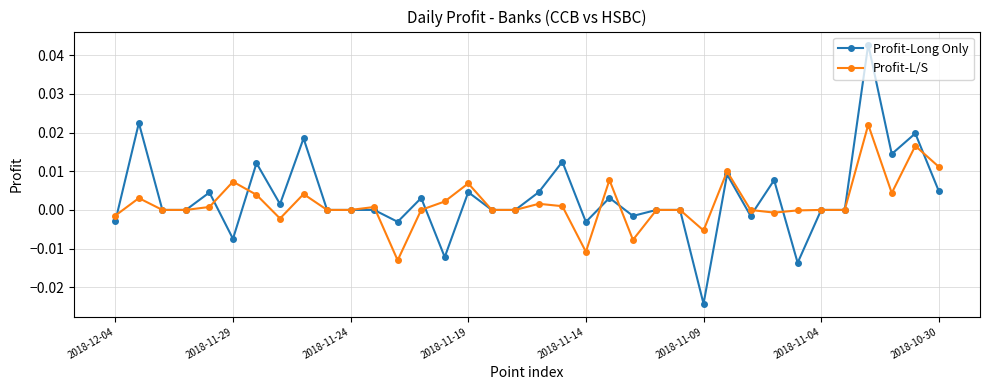

True or false: Profit-L/S has more than 0 points higher than both neighbors.

True